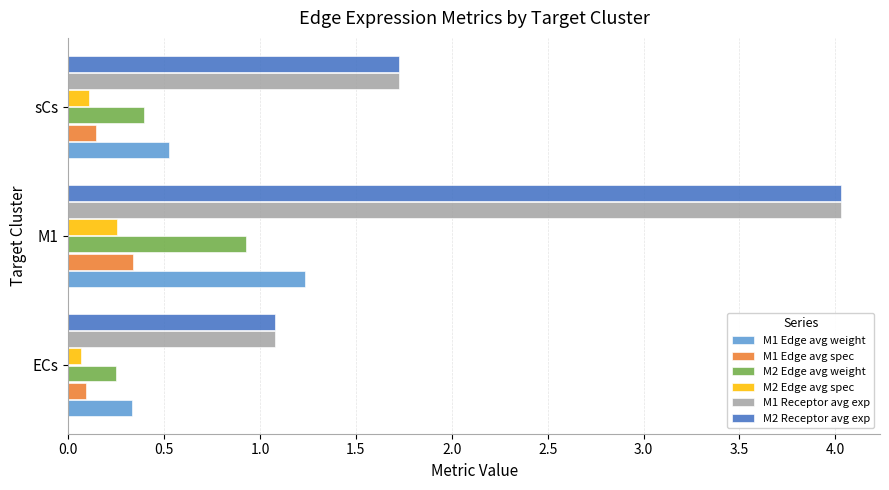

How many M1 Edge avg spec values are between 0 and 1?

3